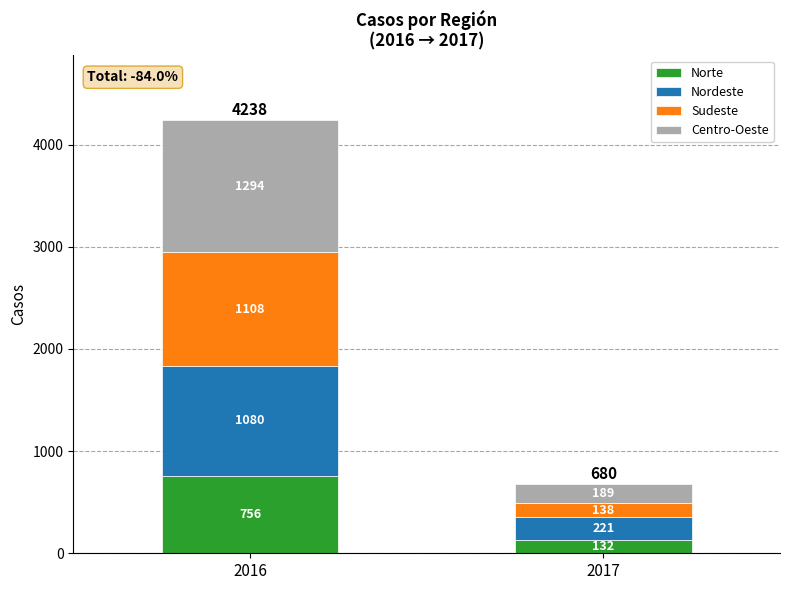

What is the difference between the maximum and minimum values in the Norte series?

624